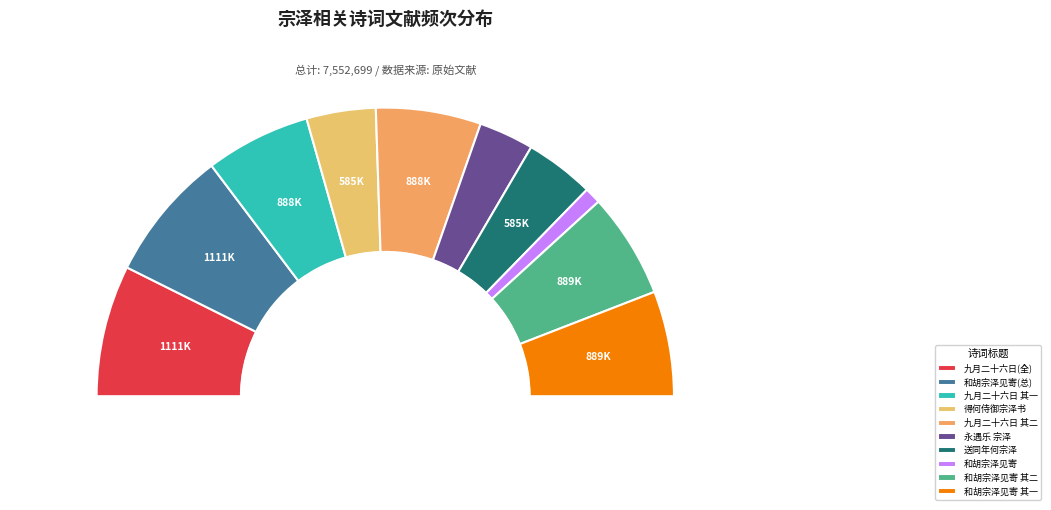

Between 得何侍御宗泽书 and 和胡宗泽见寄 其一, which is larger?

和胡宗泽见寄 其一